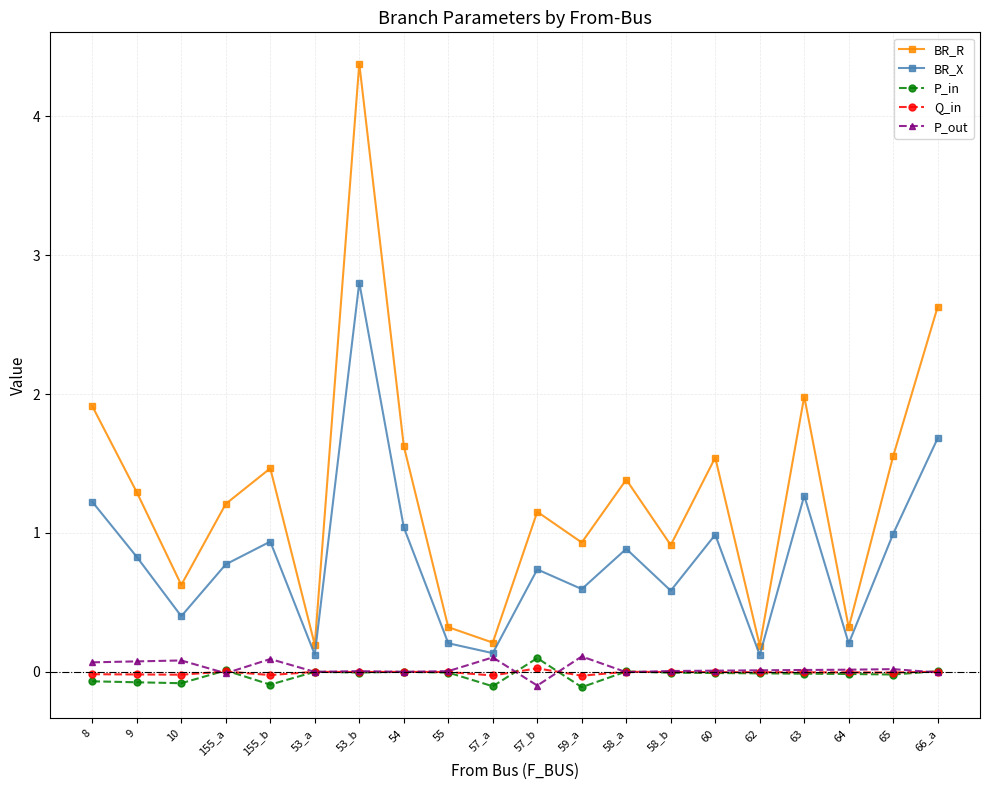

True or false: P_in has more than 0 points higher than both neighbors.

True